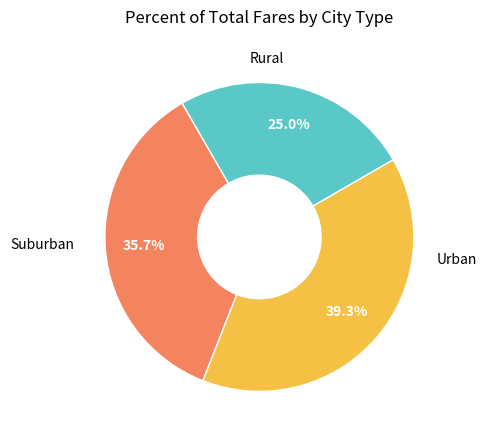

Is there any slice that represents more than half of the pie?

No